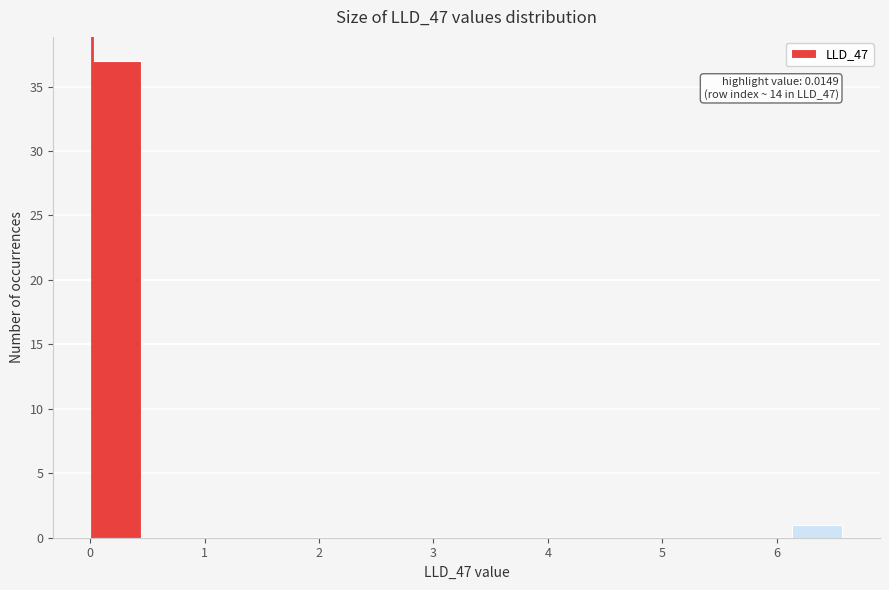

Which range on the x-axis has the tallest bar?

0.0 to 0.4